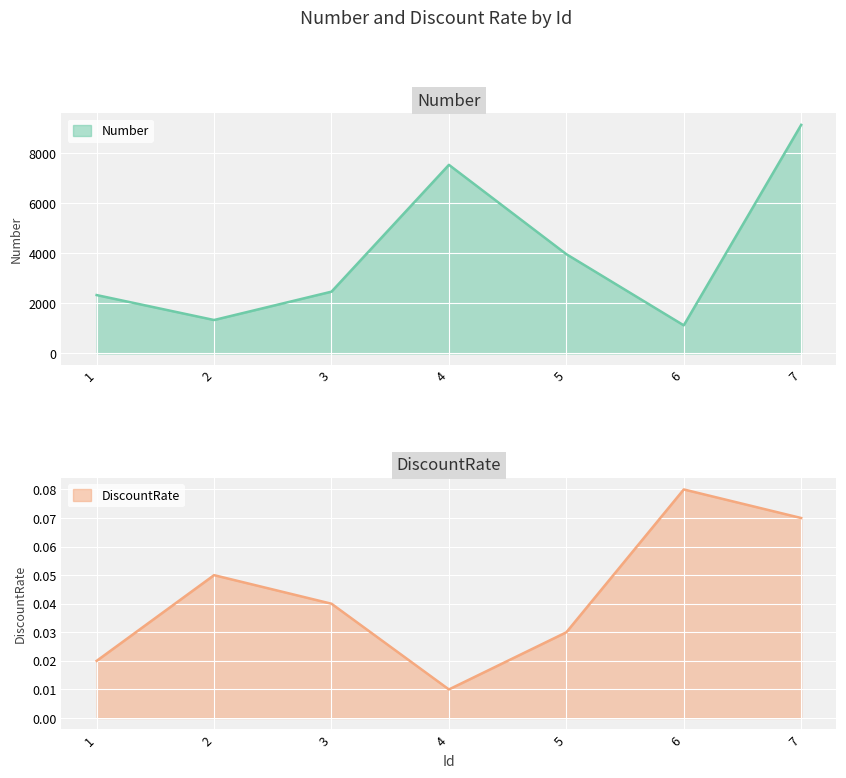

What value does the Number series have at 7?

9143